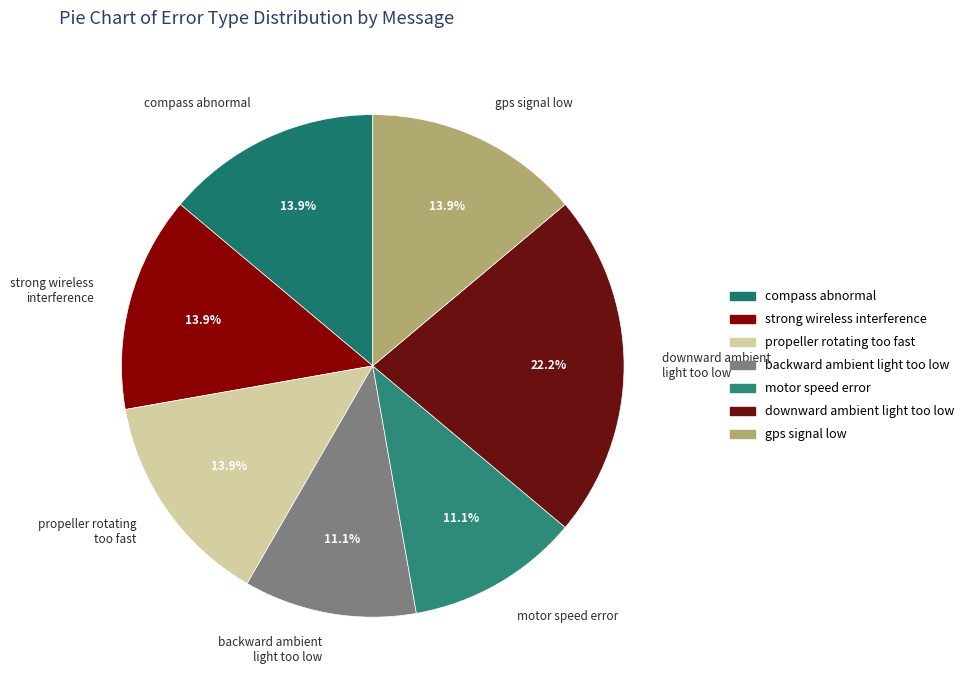

Combined, do backward ambient light too low and propeller rotating too fast account for over 50%?

No